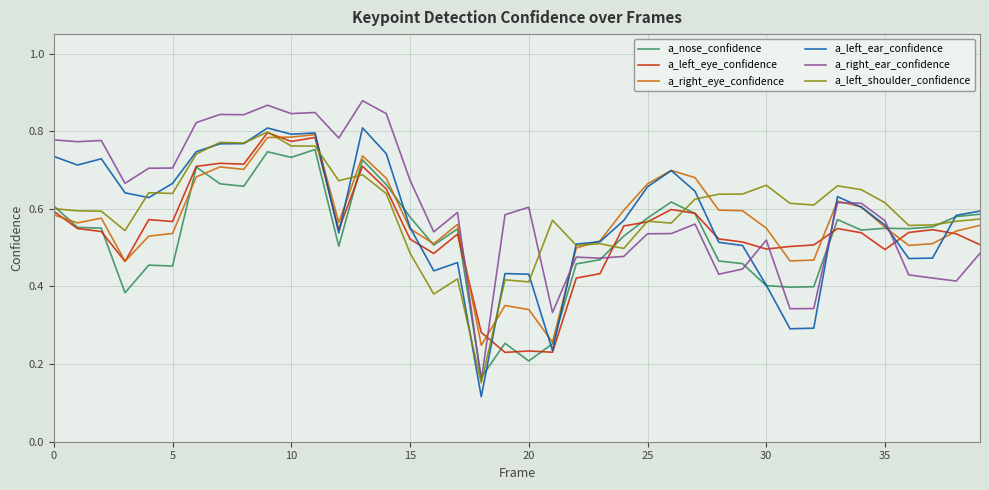

Which series has the largest range (max minus min)?

a_right_ear_confidence